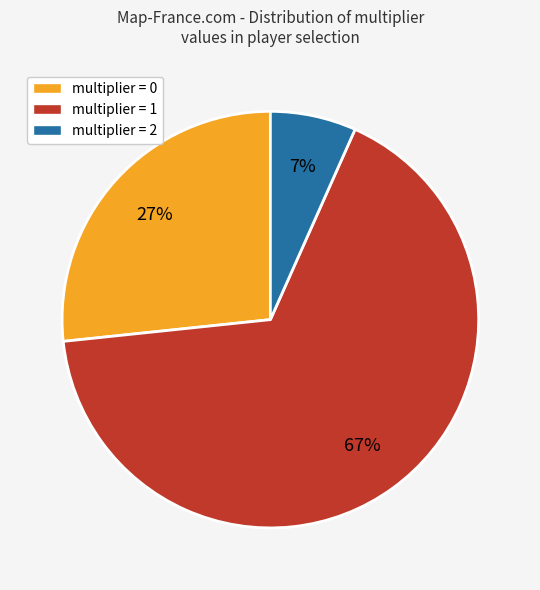

Rank the categories by value from highest to lowest.

multiplier = 1, multiplier = 0, multiplier = 2